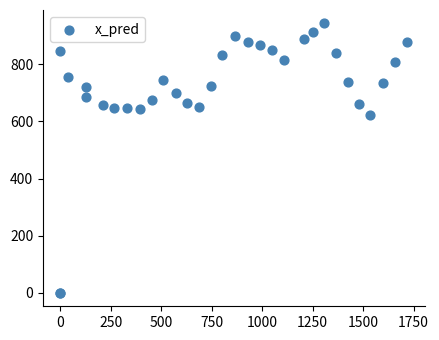

What Y value in the scatter plot is closest to 471?

621.5